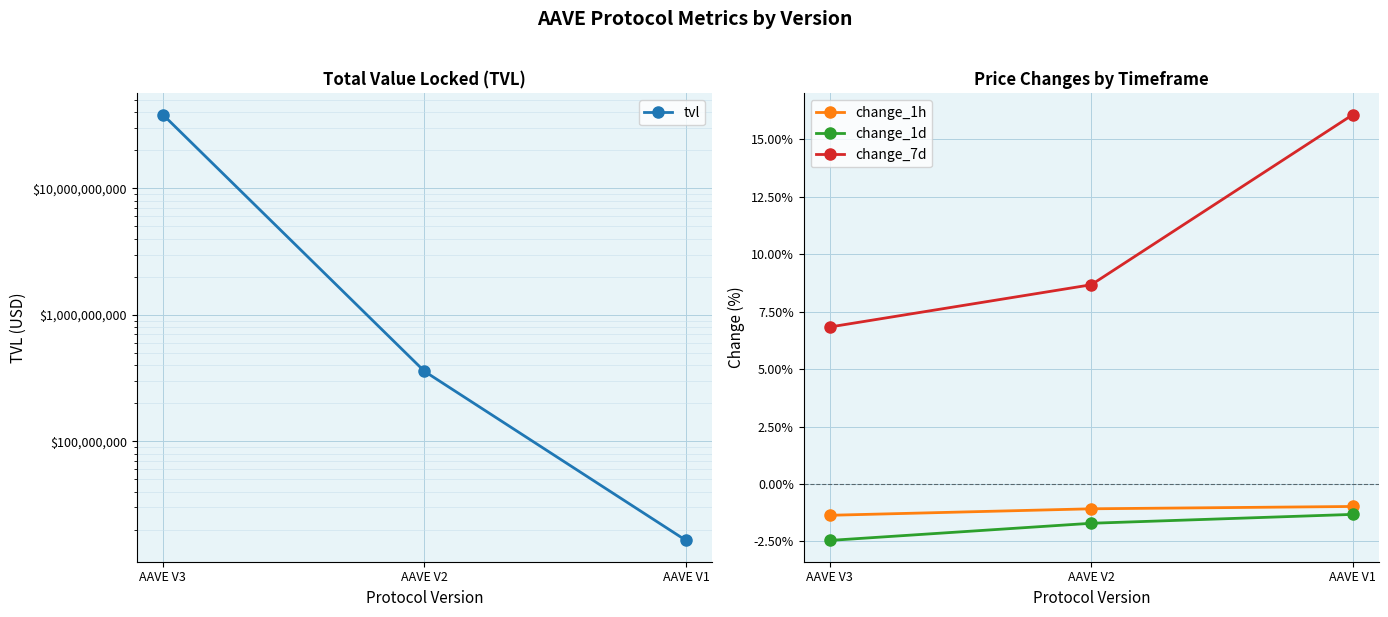

What is the spread (max minus min) of values at AAVE V3?

38292664866.3